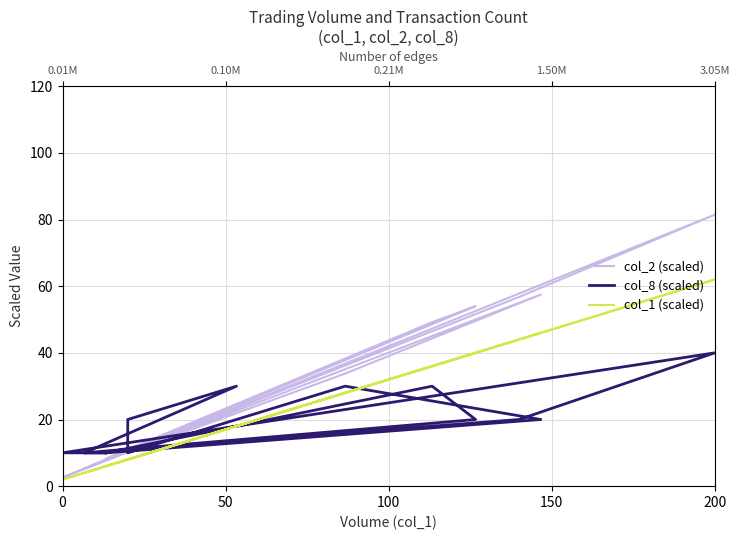

What are all the series names shown in the legend?

col_2 (scaled), col_8 (scaled), col_1 (scaled)